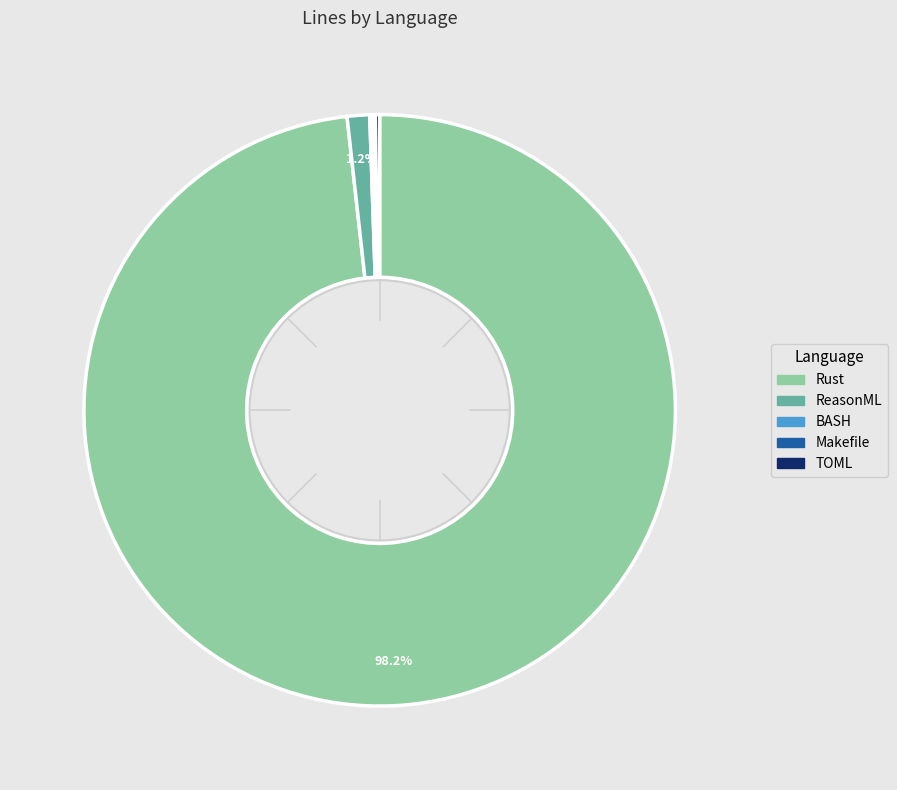

Which category has the biggest portion of the pie?

Rust